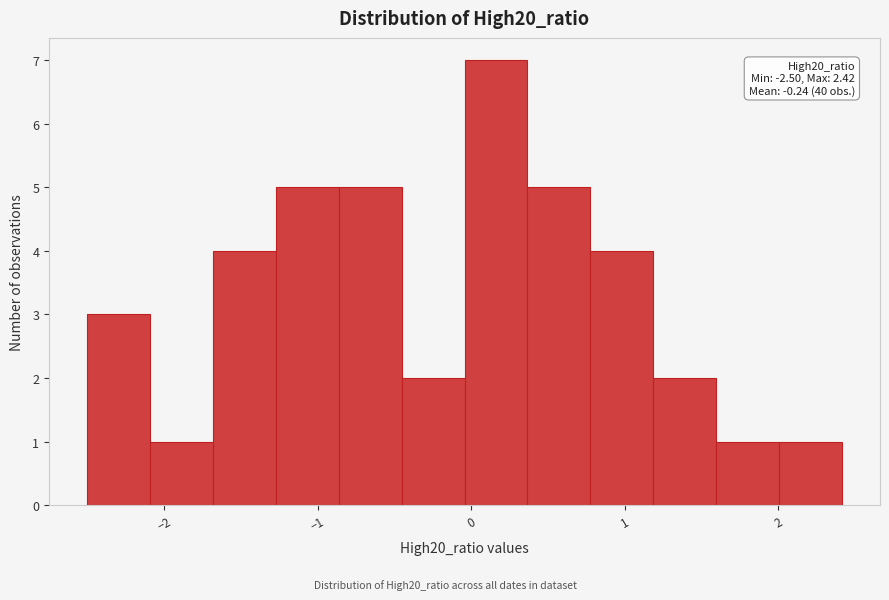

Over which range of the x-axis is the bar tallest?

0.0 to 0.4